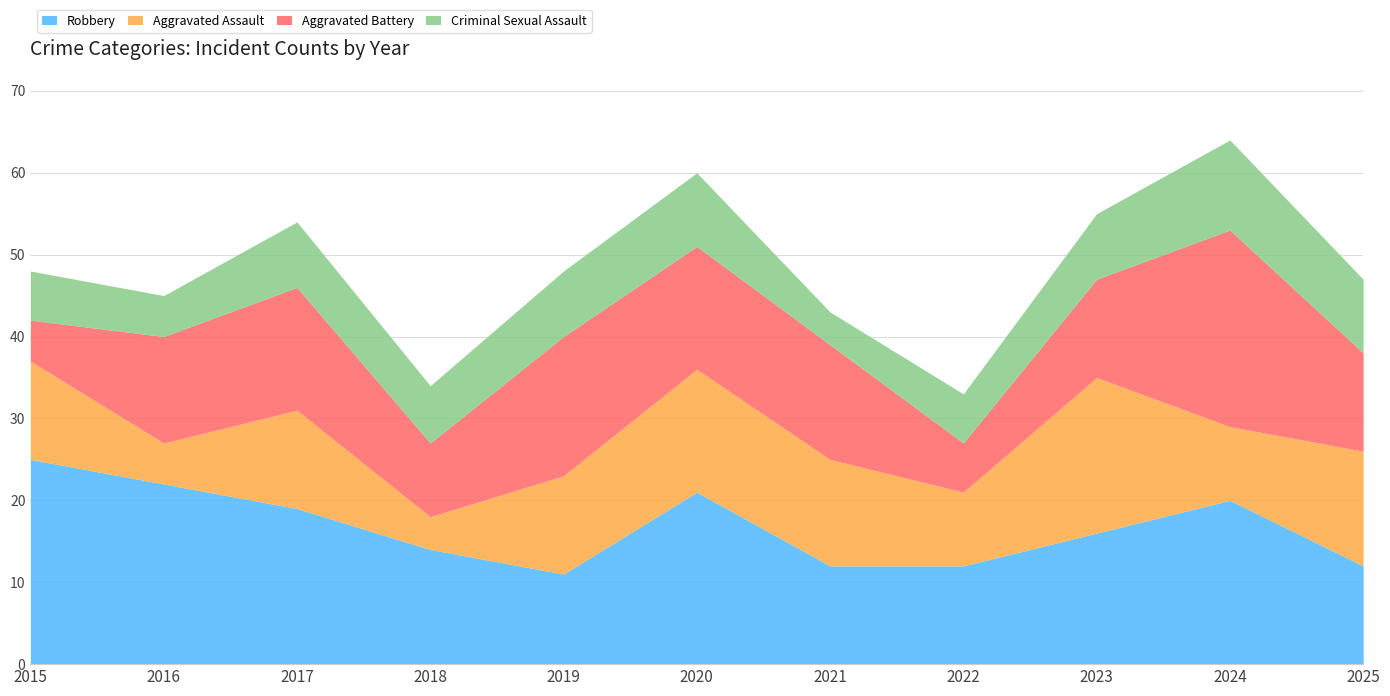

Is the value of Aggravated Assault at 2025 greater than the value of Criminal Sexual Assault at 2023?

Yes